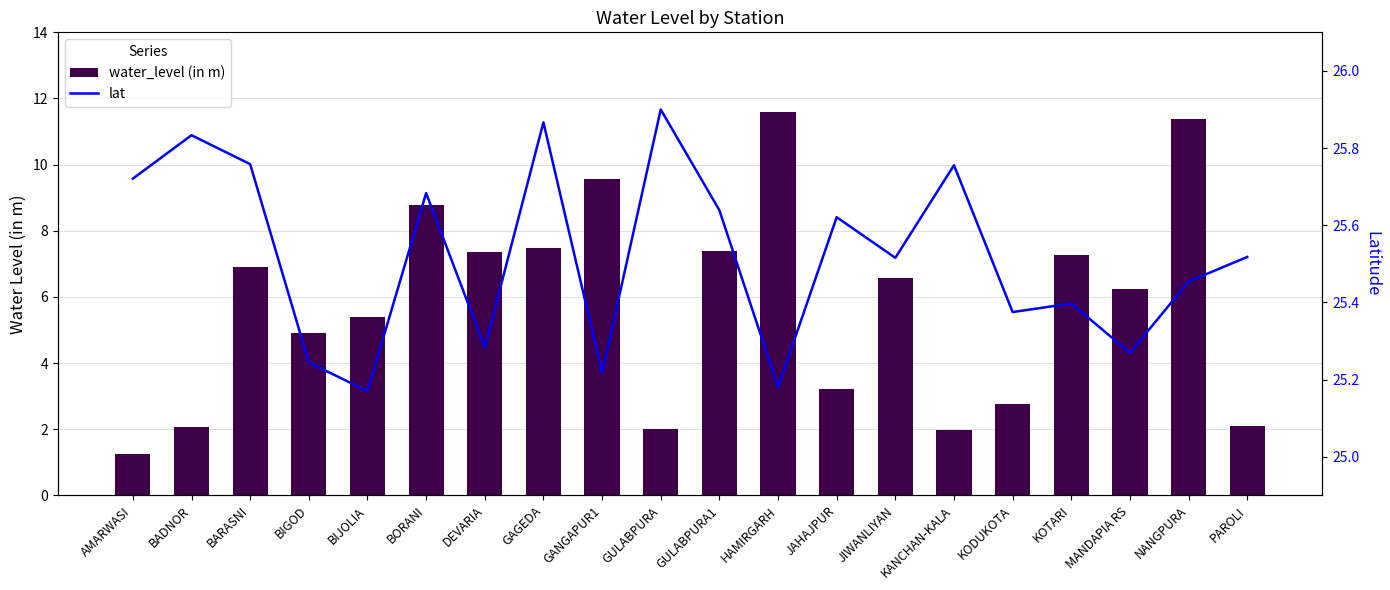

Reading left to right, what are all the values shown in this chart?

water_level (in m): AMARWASI=1.2	BADNOR=2.1	BARASNI=6.9	BIGOD=4.9	BIJOLIA=5.4	BORANI=8.8	DEVARIA=7.4	GAGEDA=7.5	GANGAPUR1=9.6	GULABPURA=2.0	GULABPURA1=7.4	HAMIRGARH=11.6	JAHAJPUR=3.2	JIWANLIYAN=6.6	KANCHAN-KALA=2.0	KODUKOTA=2.8	KOTARI=7.3	MANDAPIA RS=6.2	NANGPURA=11.4	PAROLI=2.1
lat: AMARWASI=25.7	BADNOR=25.8	BARASNI=25.8	BIGOD=25.2	BIJOLIA=25.2	BORANI=25.7	DEVARIA=25.3	GAGEDA=25.9	GANGAPUR1=25.2	GULABPURA=25.9	GULABPURA1=25.6	HAMIRGARH=25.2	JAHAJPUR=25.6	JIWANLIYAN=25.5	KANCHAN-KALA=25.8	KODUKOTA=25.4	KOTARI=25.4	MANDAPIA RS=25.3	NANGPURA=25.5	PAROLI=25.5